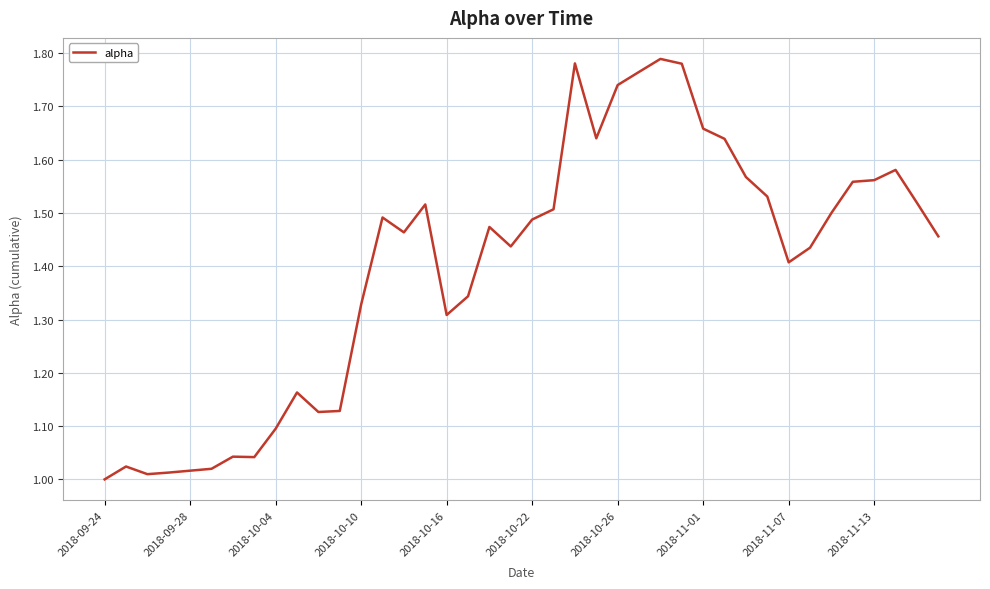

Does the chart have visible grid lines?

Yes